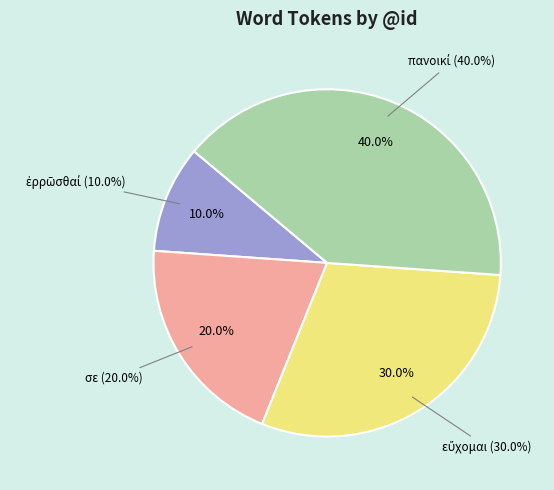

Rank the categories by value from lowest to highest.

ἐρρῶσθαί, σε, εὔχομαι, πανοικί